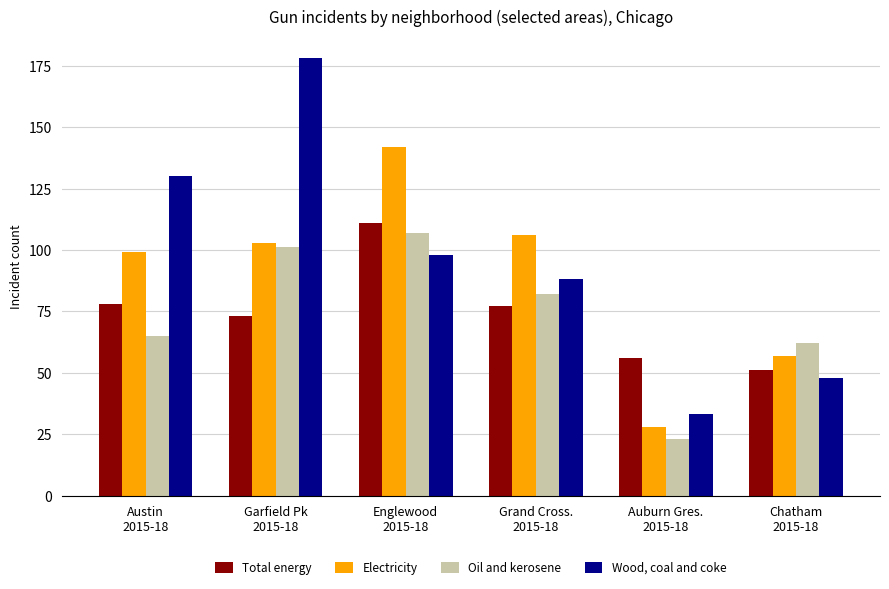

Which series changed the most between Austin
2015-18 and Grand Cross.
2015-18?

Wood, coal and coke